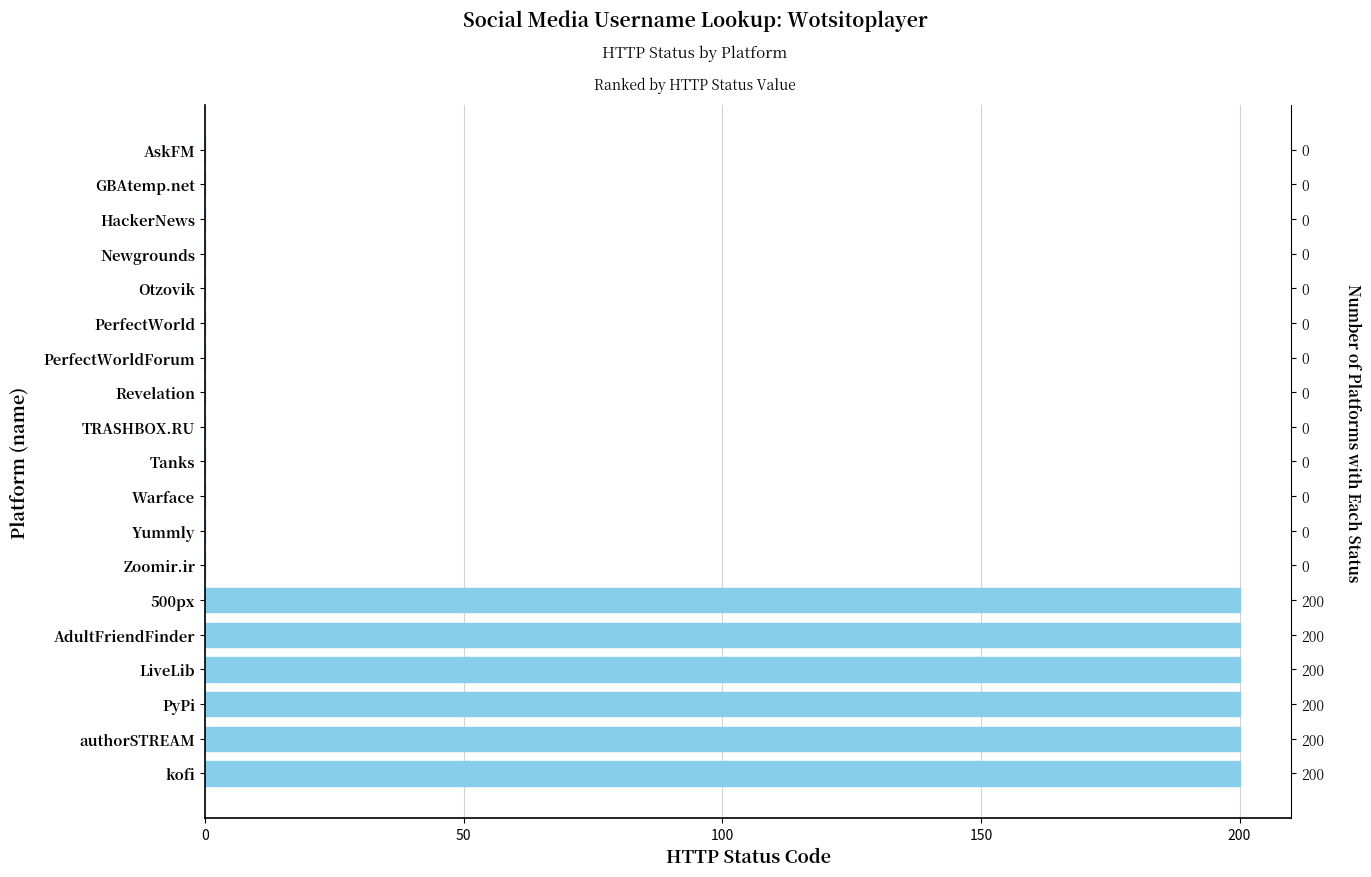

Is it true that the value at Warface is -108?

False